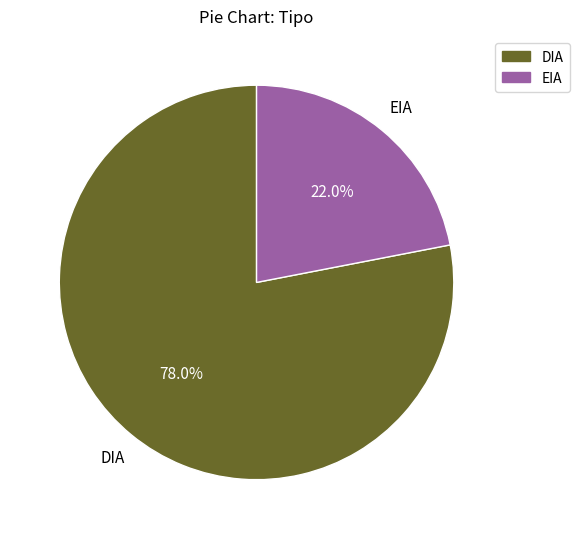

What percentage is the EIA slice, to the nearest percent?

22%